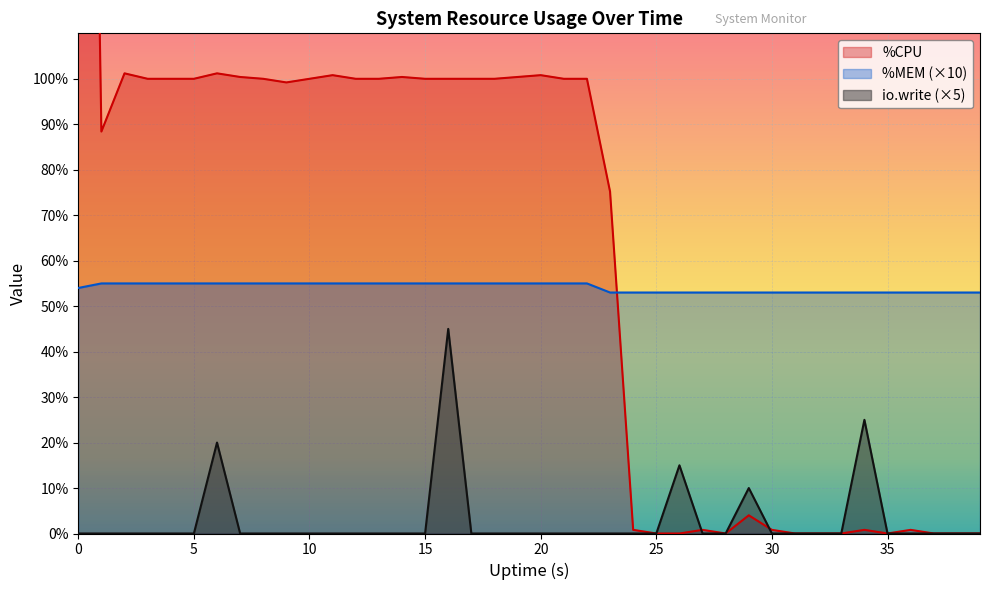

How many distinct data groups are displayed?

3